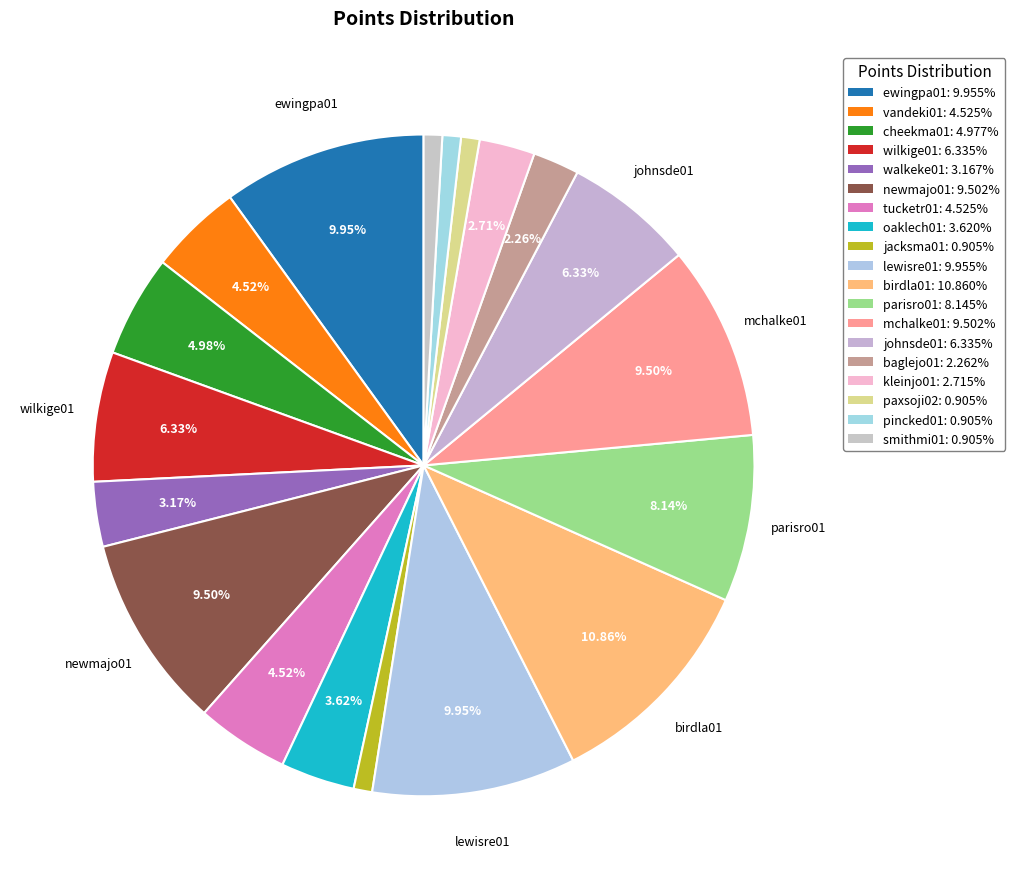

How many segments does this pie chart have?

19